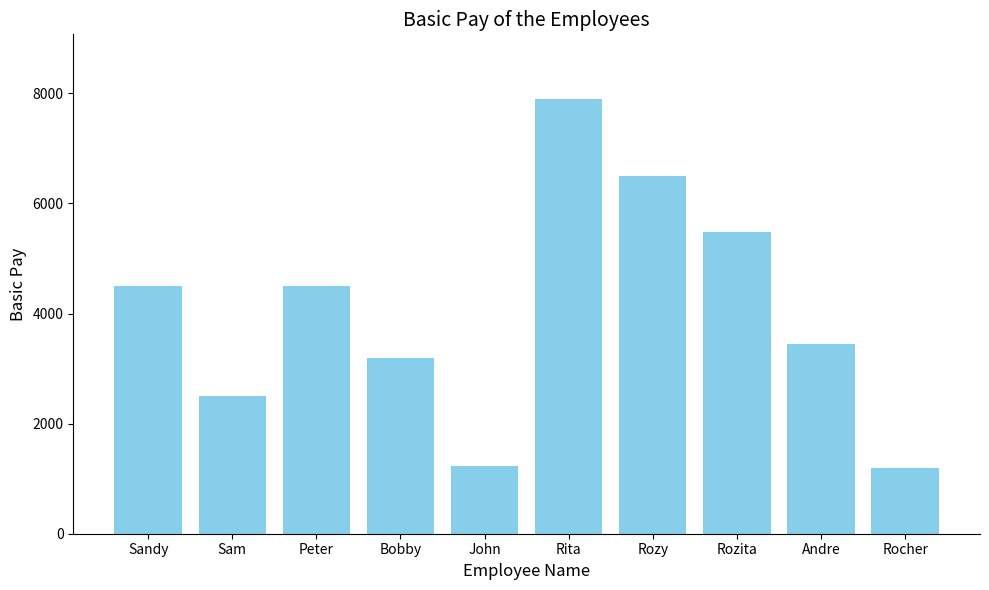

What is the maximum value shown in the chart?

7890